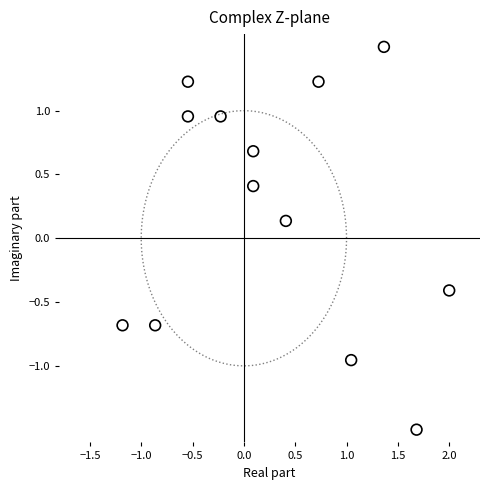

What is the range of X values (max minus min)?

3.2